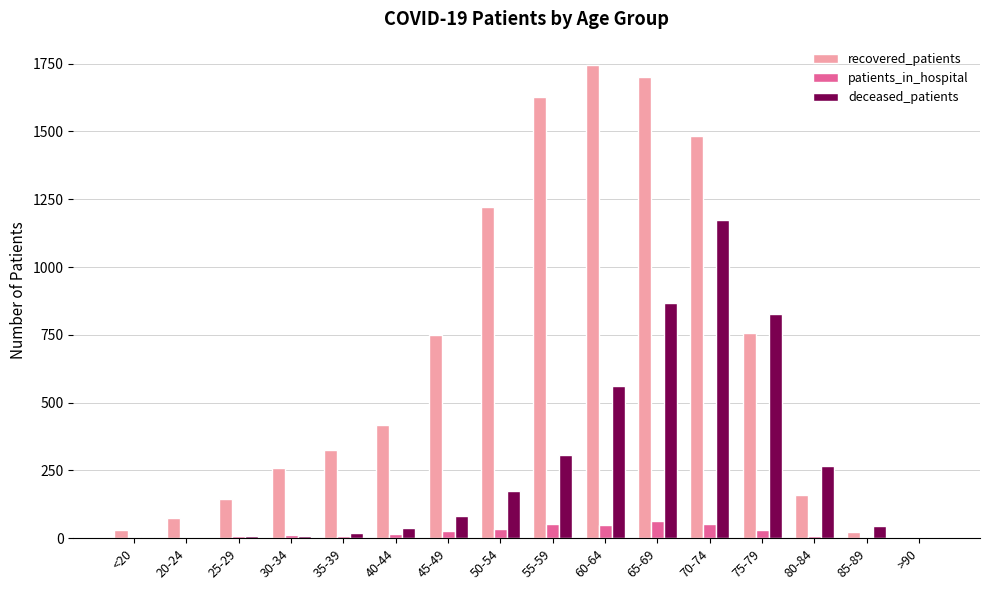

True or false: recovered_patients has a value of 816 at 50-54.

False